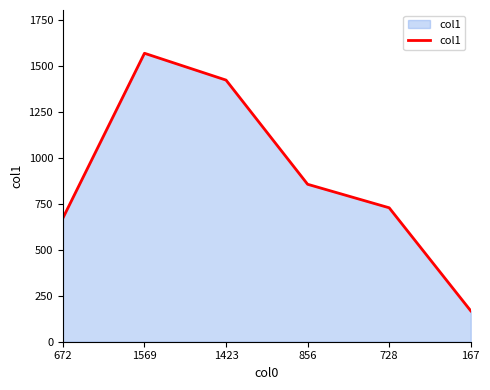

Reading left to right, what are all the values shown in this chart?

673	1570	1424	857	729	168